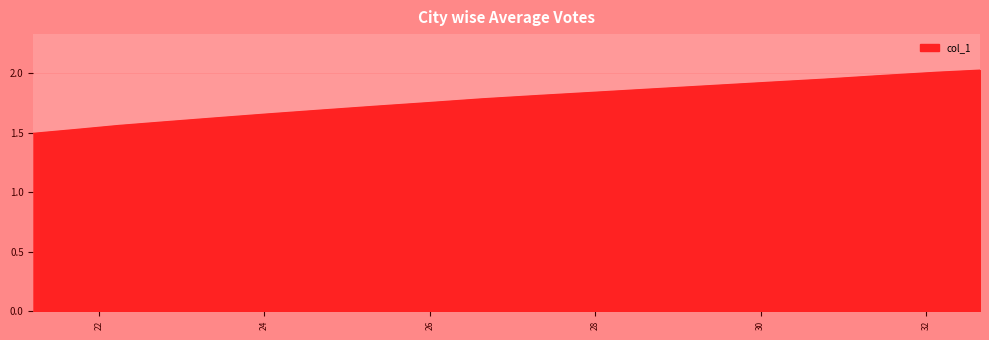

What is the difference between the maximum and minimum values?

0.5